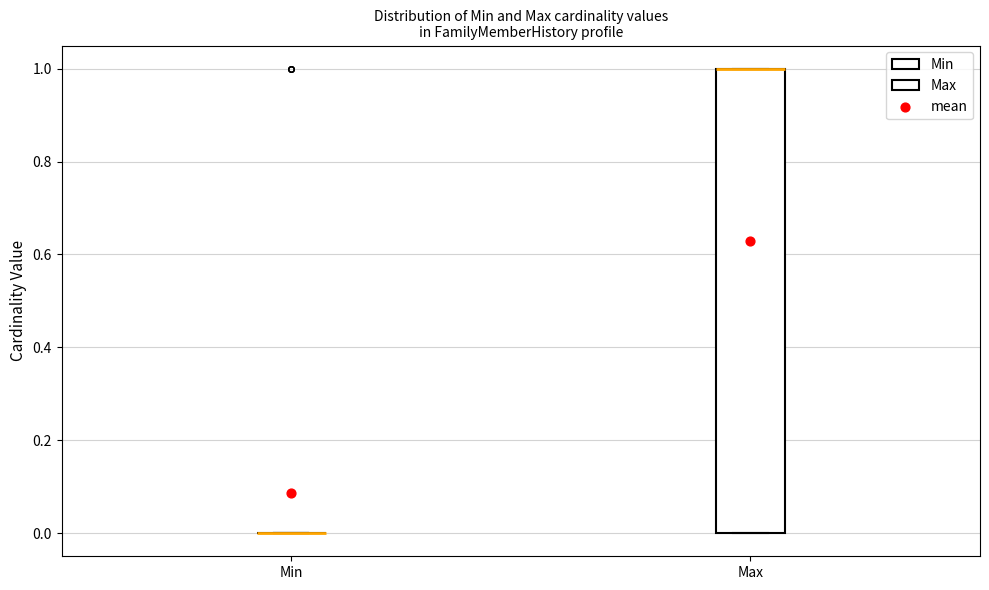

Comparing the boxes themselves (not the whiskers), which one is the tallest?

Max